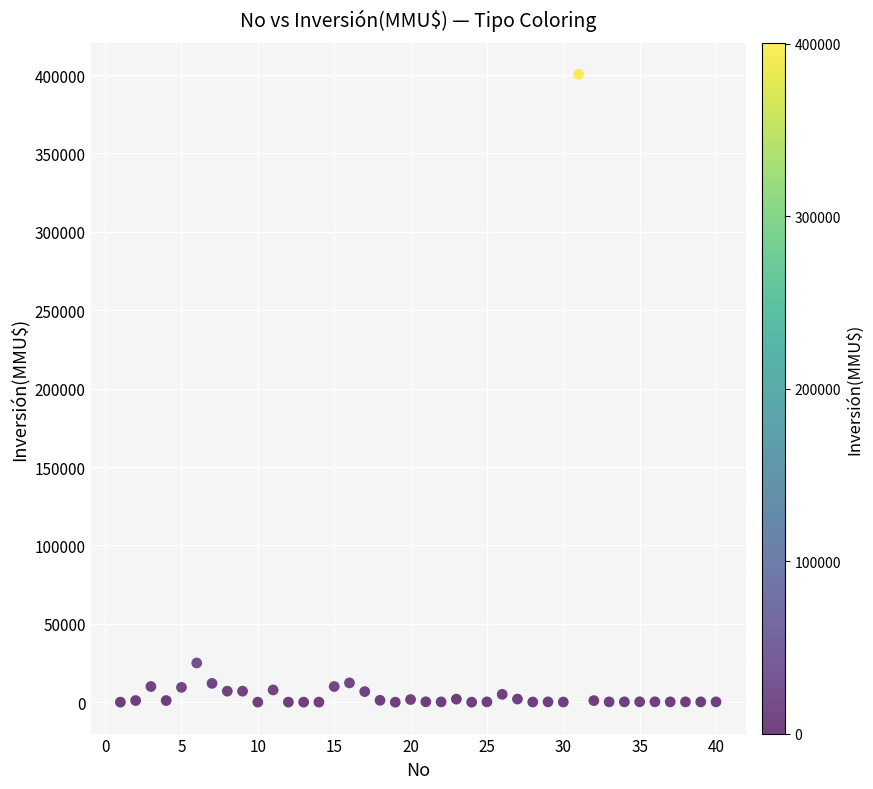

What is the range of X values (max minus min)?

39